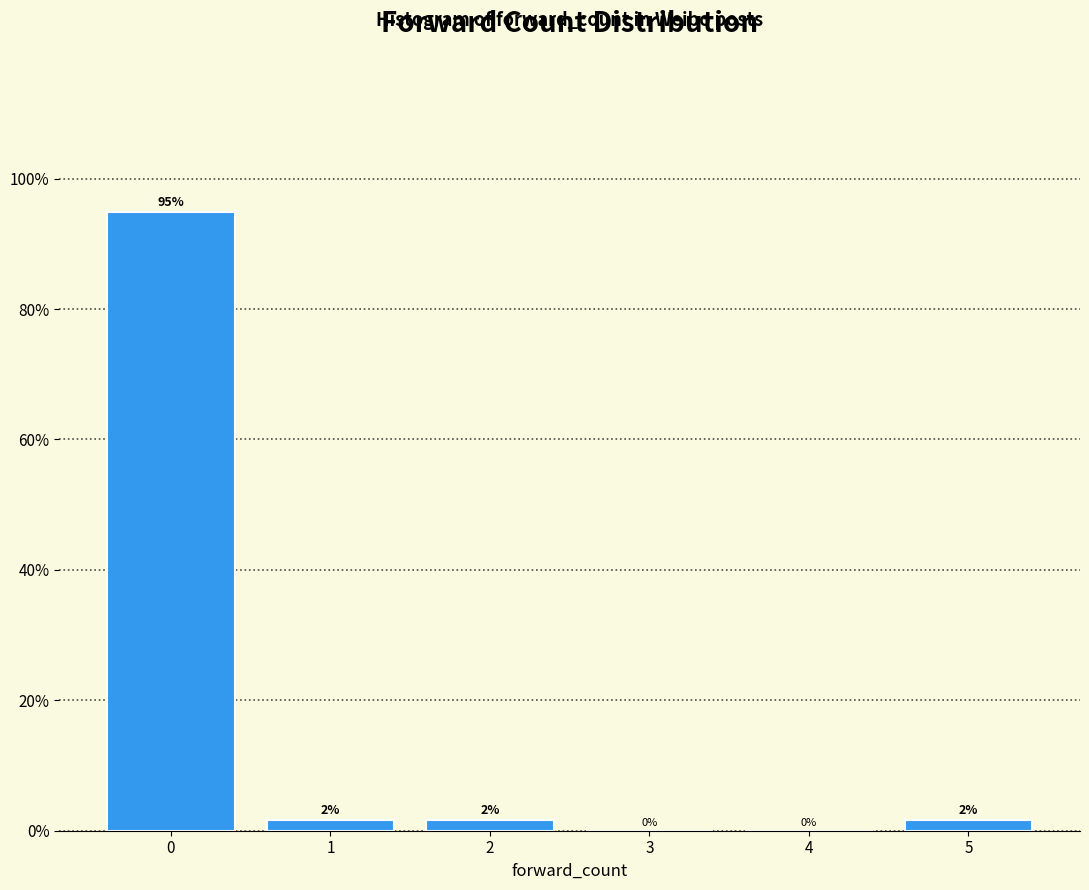

Over which range of the x-axis is the bar tallest?

-0.5 to 0.5